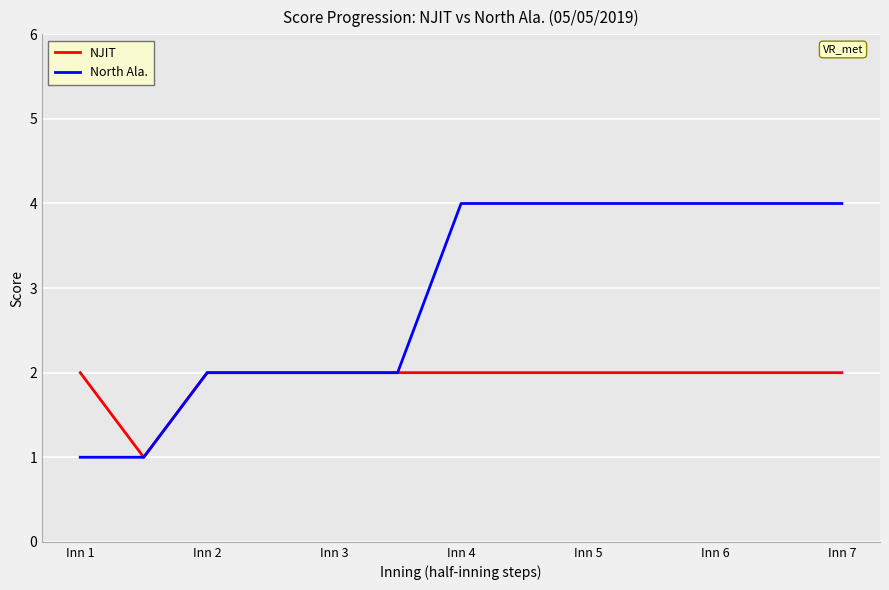

Count the number of data series in this chart.

2